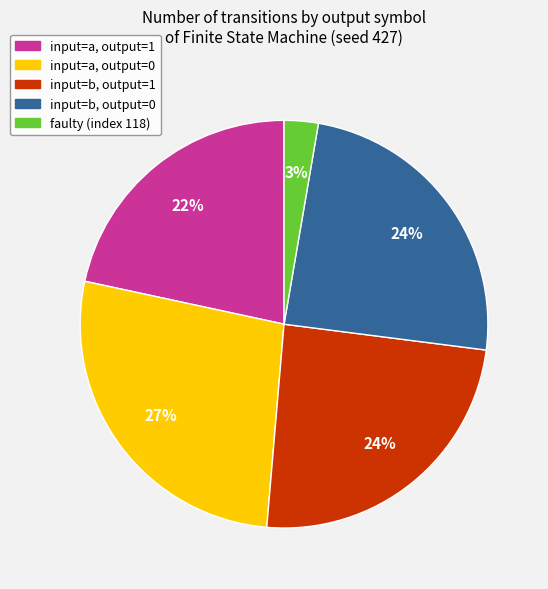

Is there a majority slice in this chart?

No